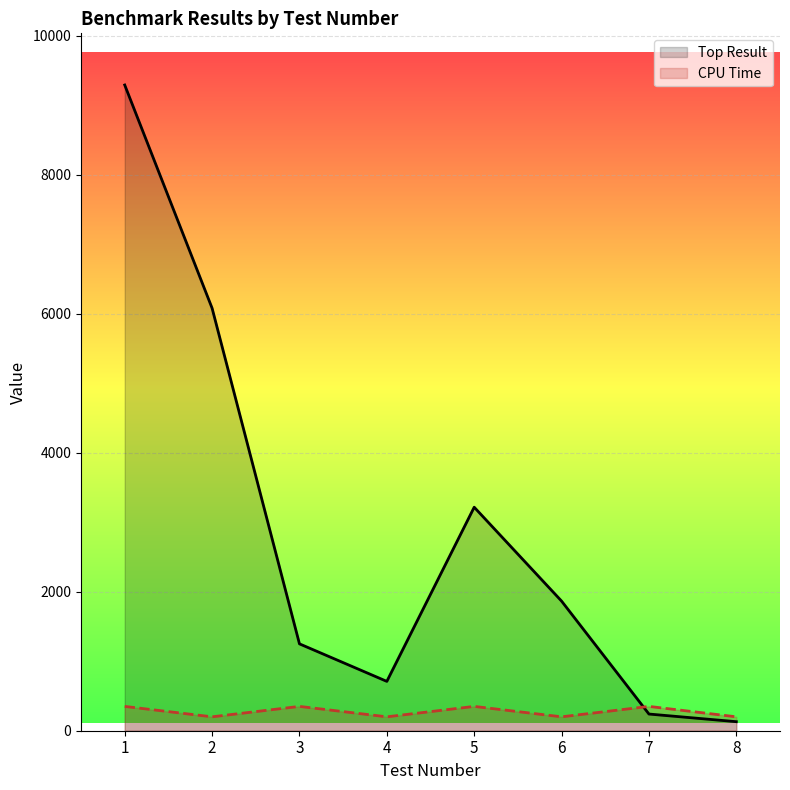

What is the greatest value displayed?

9291